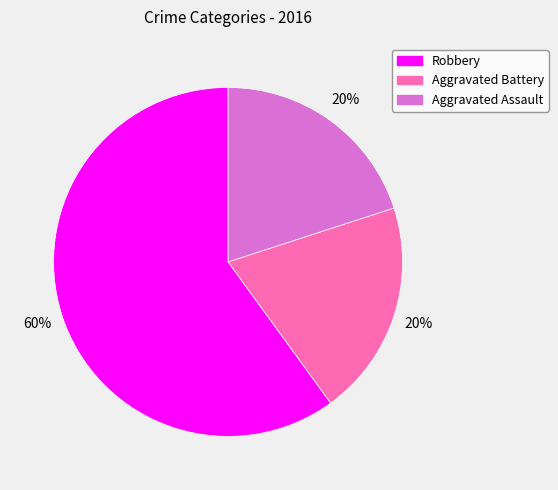

To the nearest percent, what is the combined percentage of Aggravated Battery and Aggravated Assault?

40%